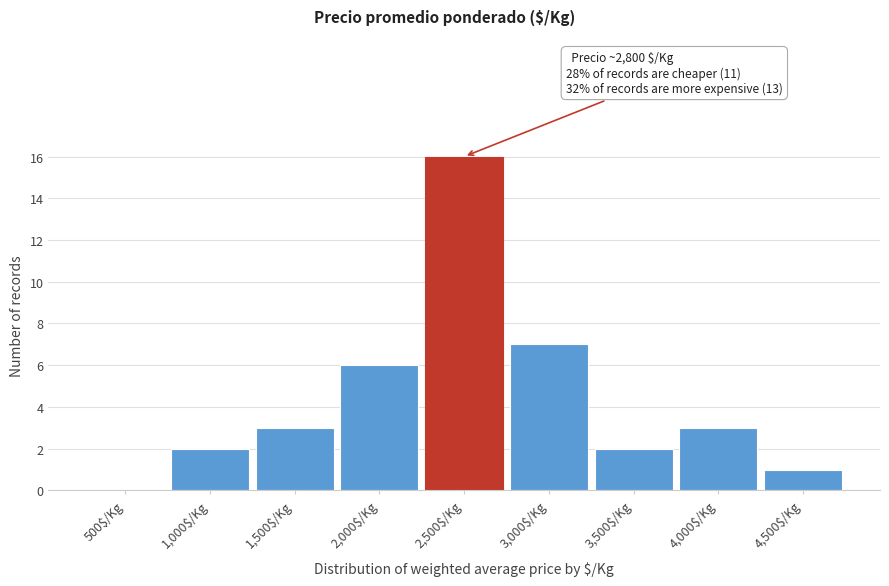

The value at 2,000$/Kg is 6. True or false?

True